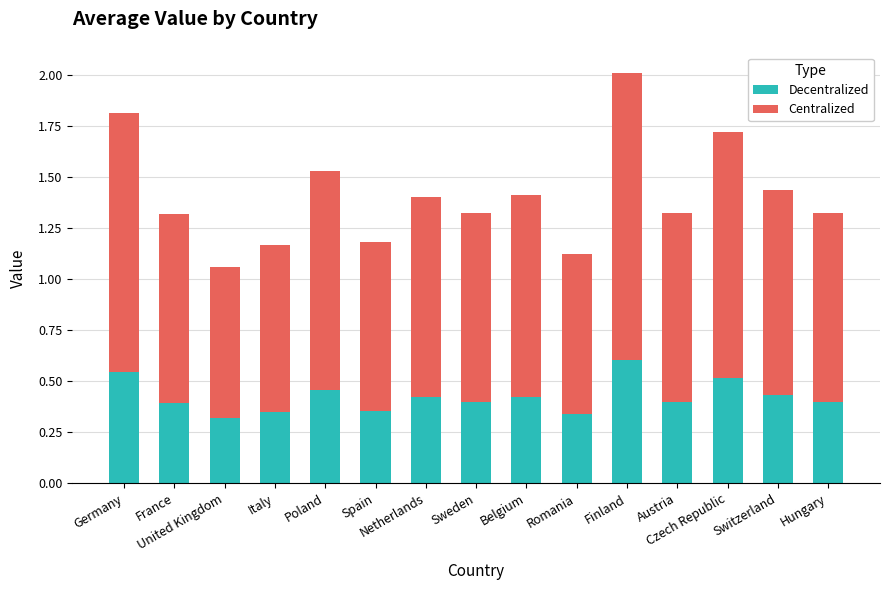

What is the maximum value for Decentralized?

0.6